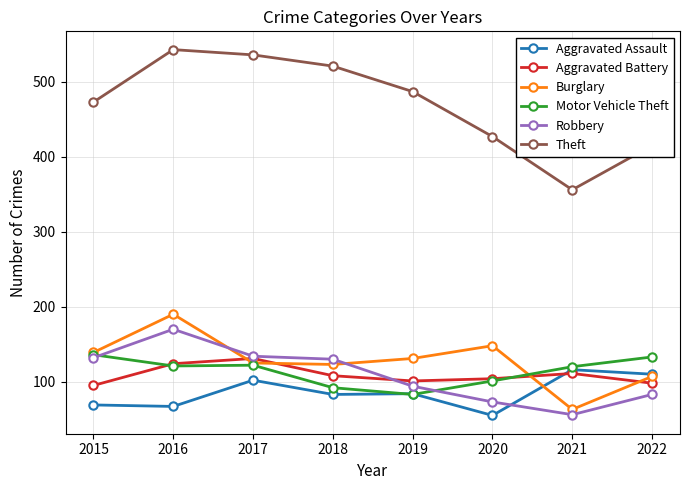

What is the smallest value displayed?

55